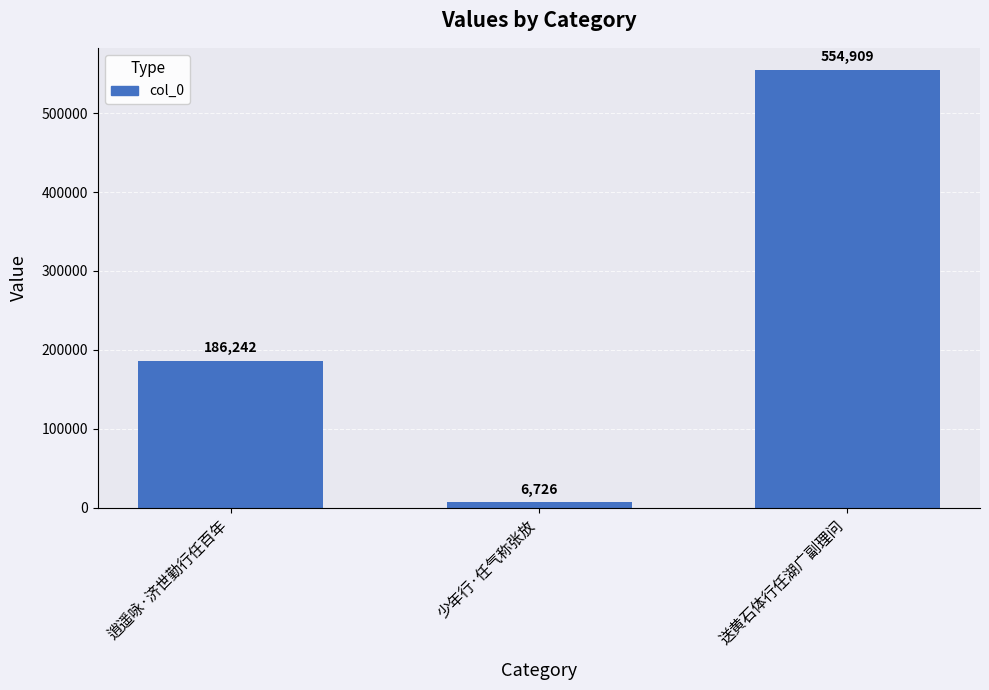

Which label corresponds to the largest value in the chart?

送黄石体行任湖广副理问